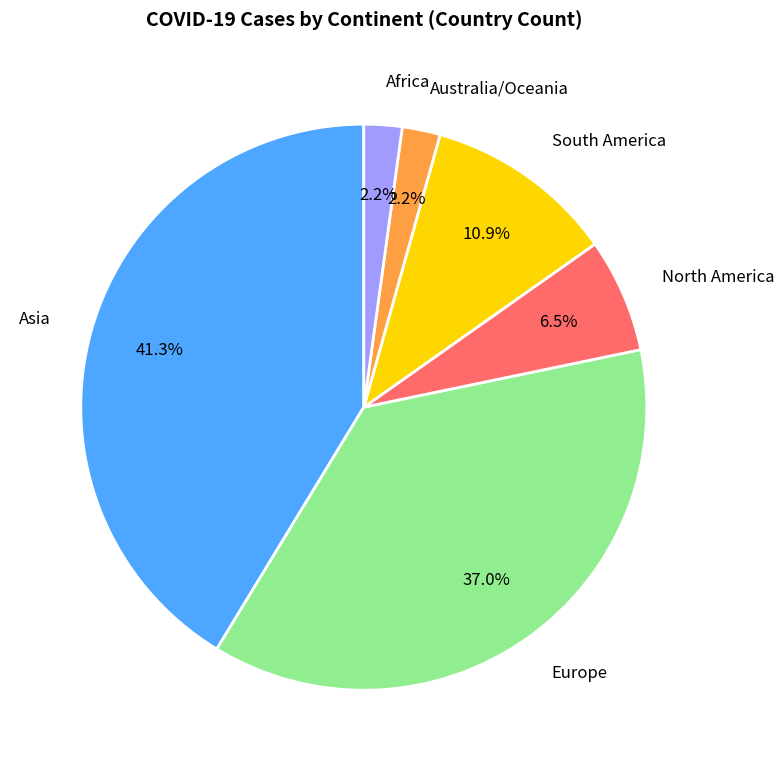

To the nearest percent, what is the average slice percentage?

17%